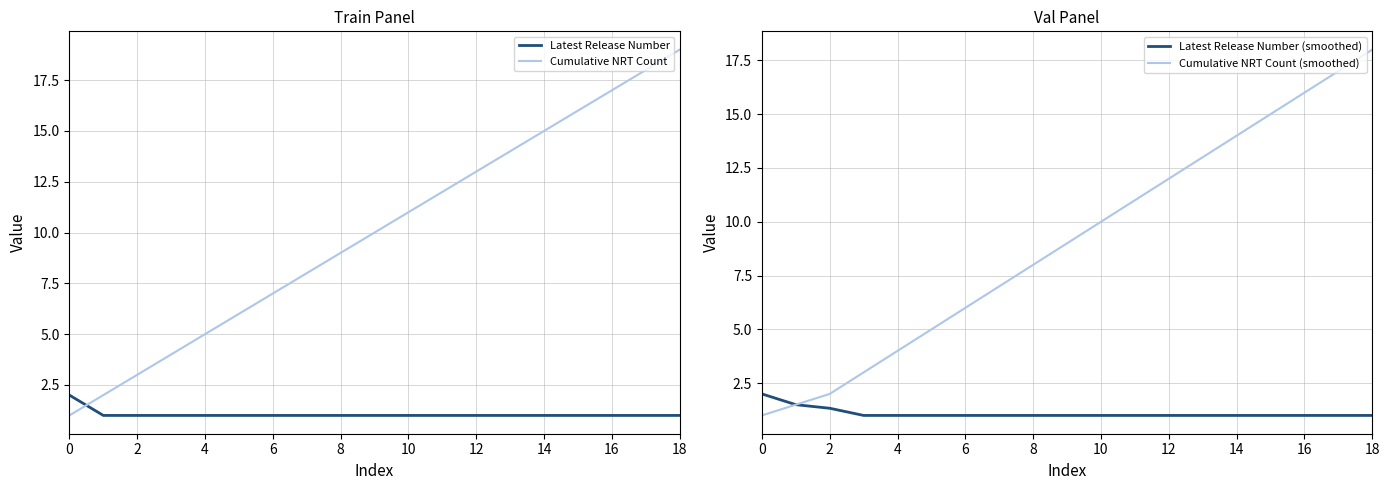

The value of Latest Release Number (smoothed) at 8 is 1.0. True or false?

True